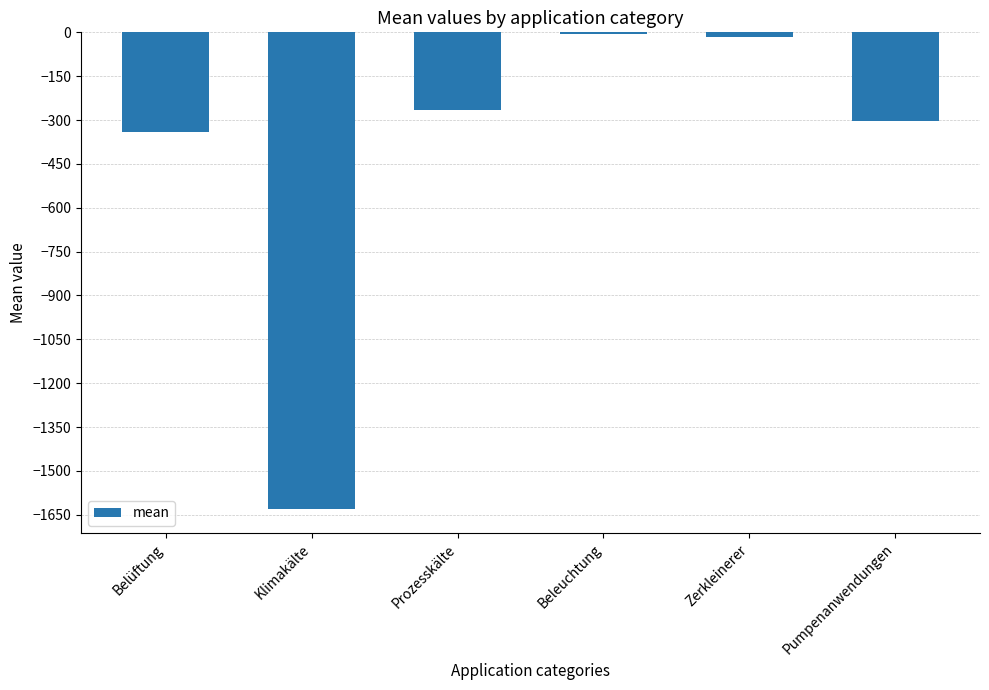

Count the number of data series in this chart.

1